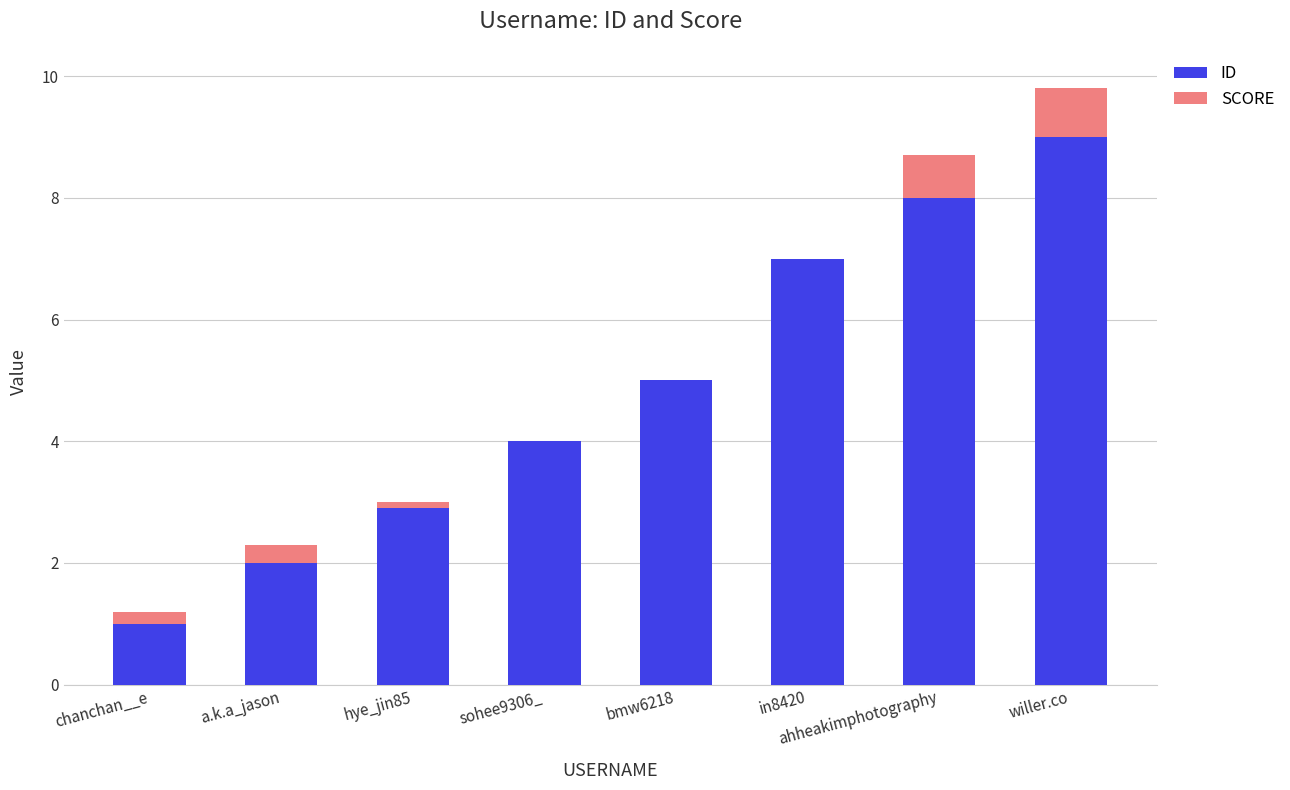

What is the average value of the SCORE series?

0.2